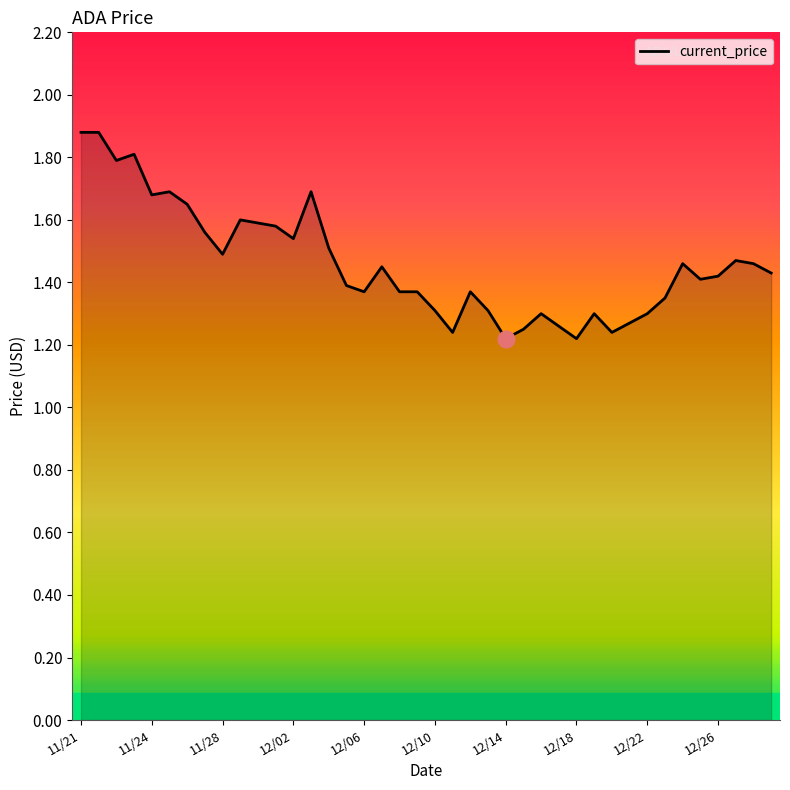

What is the greatest value displayed?

1.9